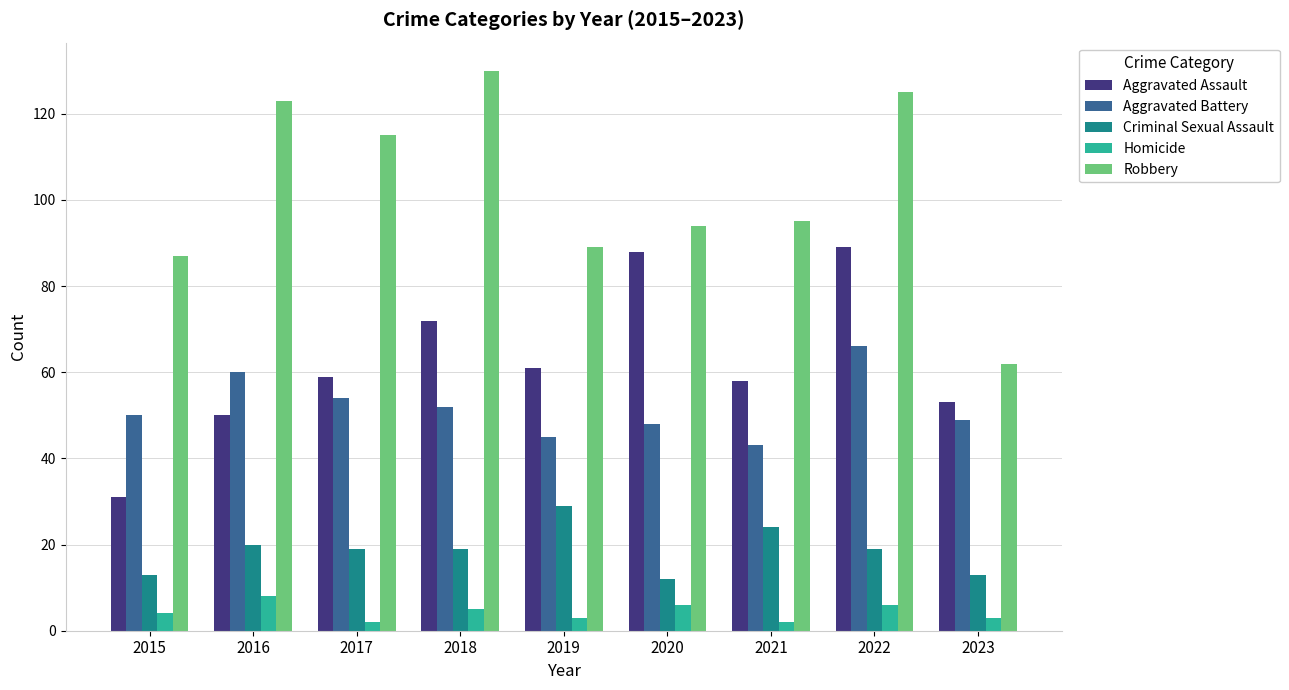

How many data points in Aggravated Battery are less than 50?

4